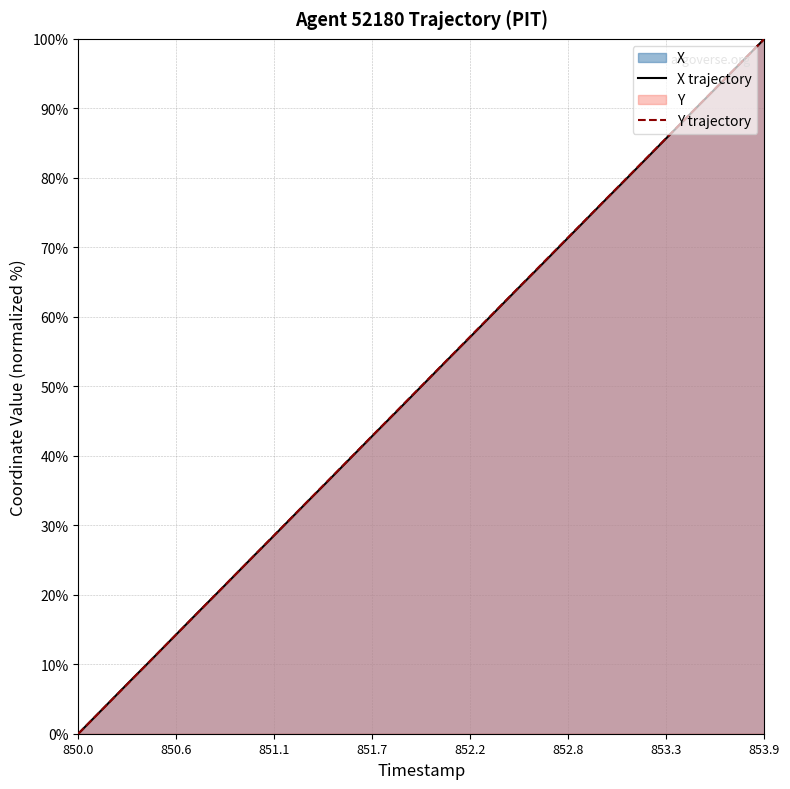

At which category is the sum across all series the highest?

853.9